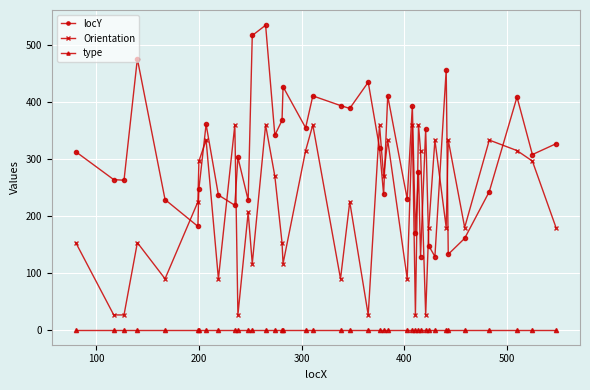

What is the highest value of the locY series?

535.0